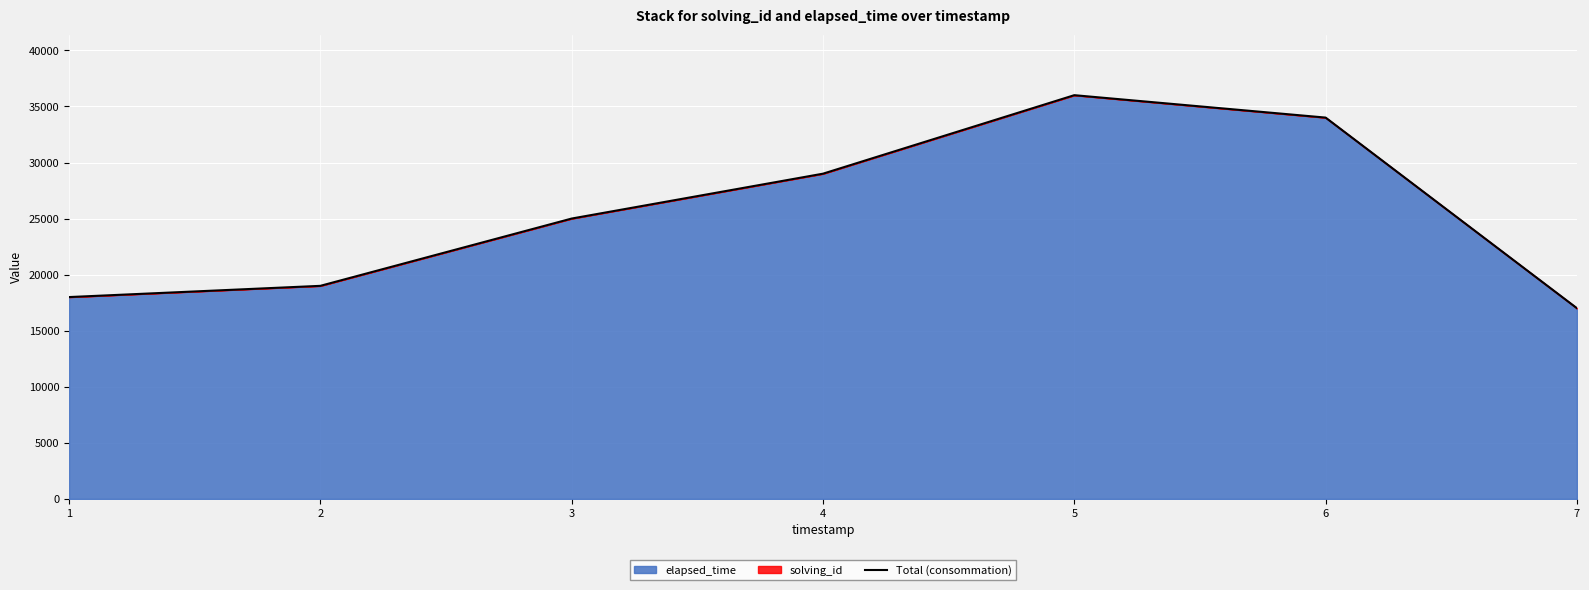

Between 2 and 1, which is larger?

2